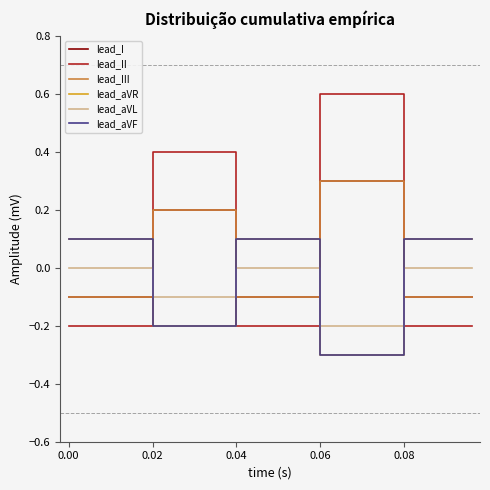

True or false: lead_aVL has more than 1 points higher than both neighbors.

False